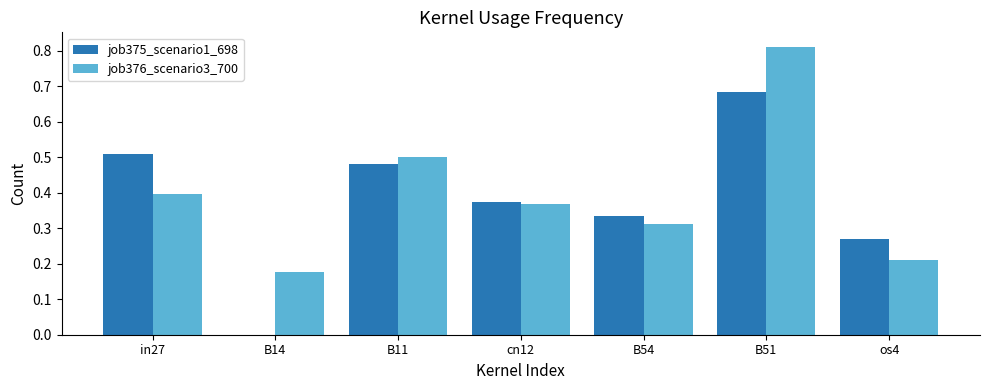

Does the chart contain stacked bars?

No